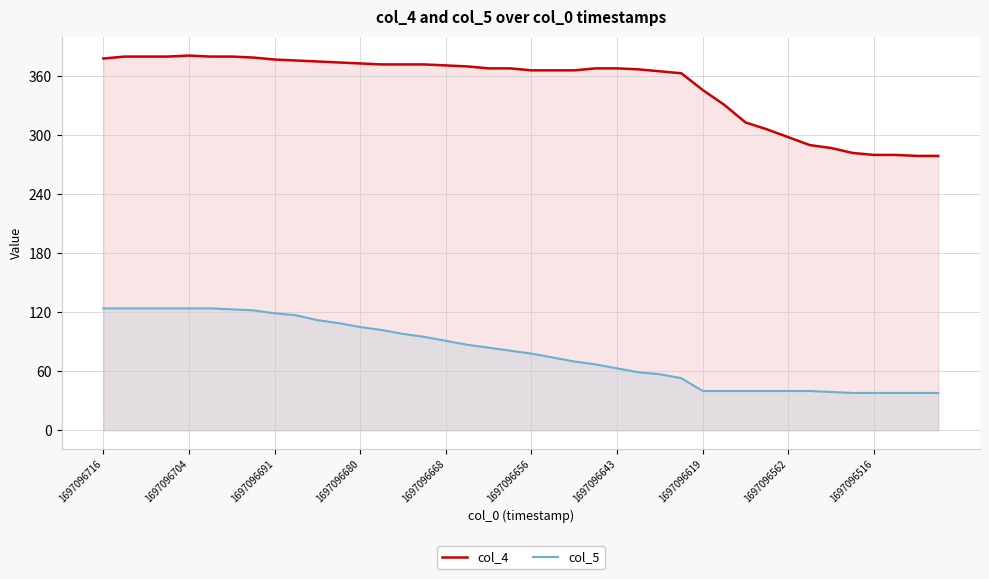

How many categories are shown in the chart?

40